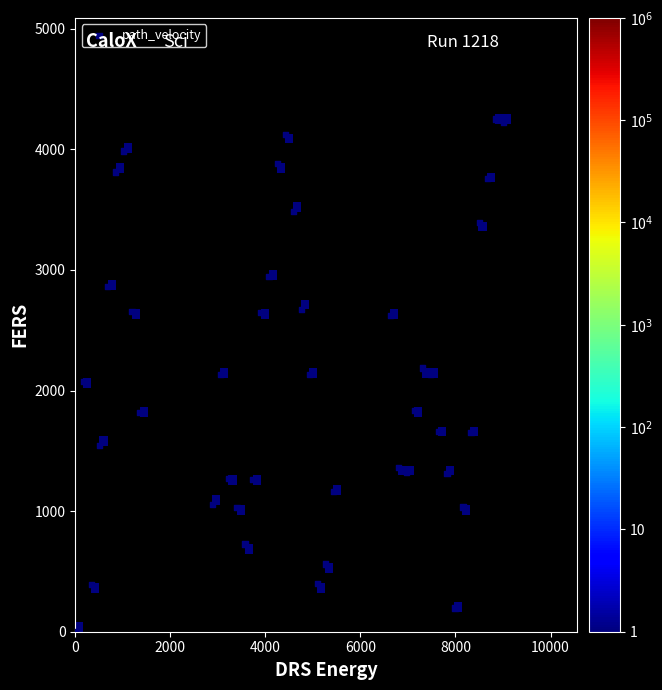

What is the range of Y values (max minus min)?

4253.4